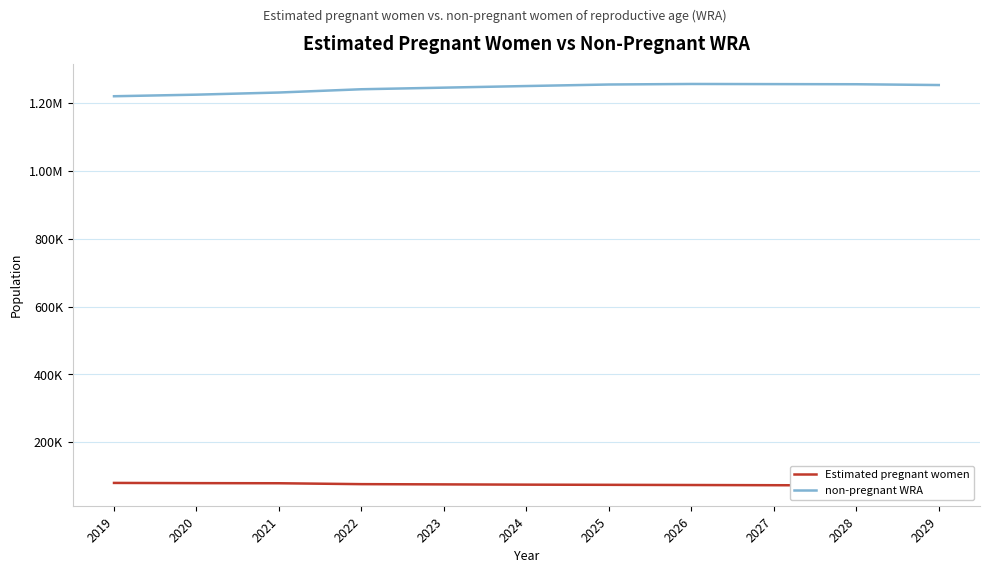

At which label does Estimated pregnant women reach its minimum?

2029